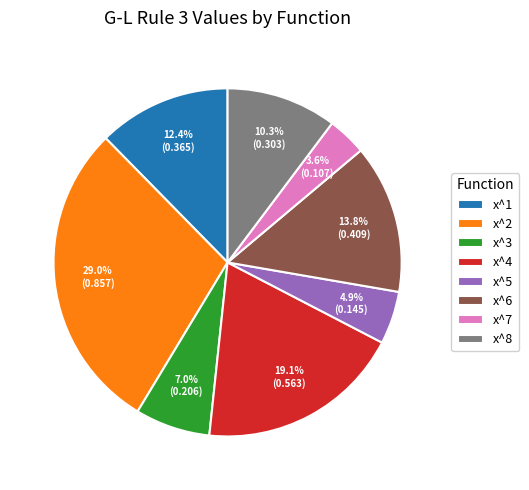

Is it true that x^5 is 5% of the pie?

True